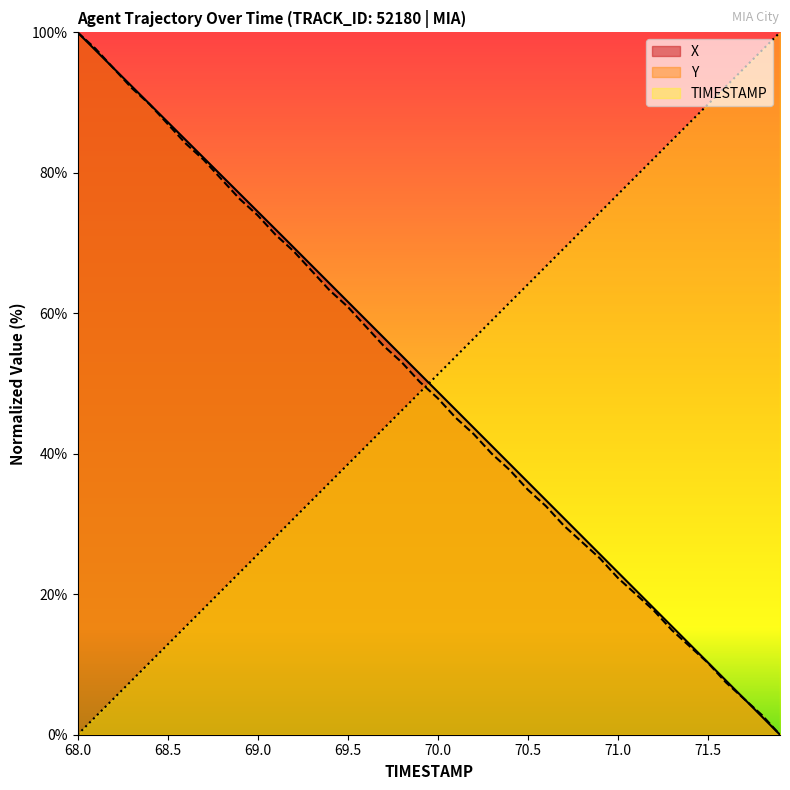

Which series has the widest spread of values?

X